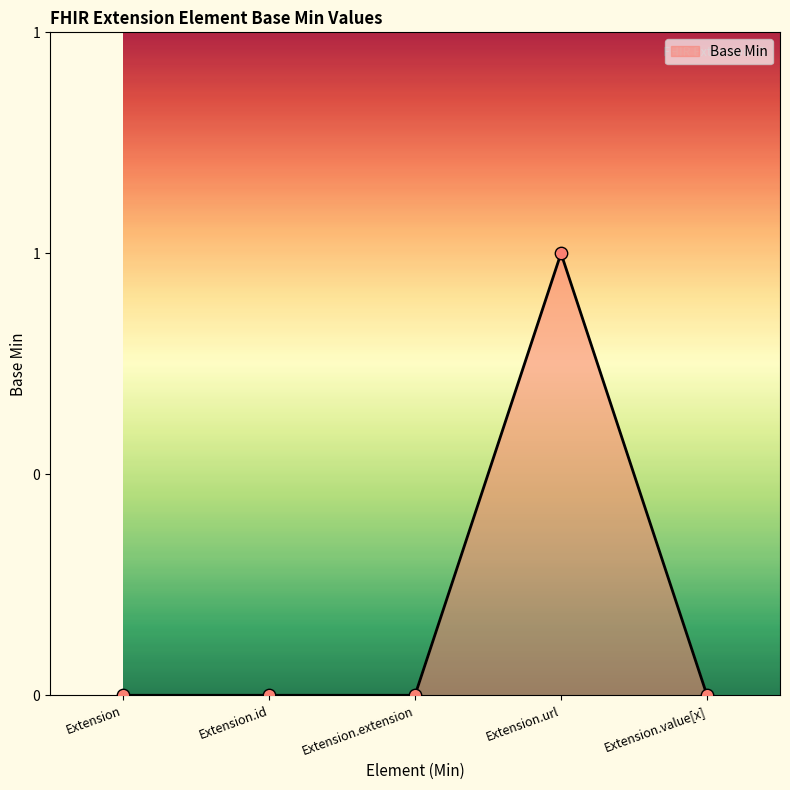

Between Extension and Extension.id, which is larger?

Extension